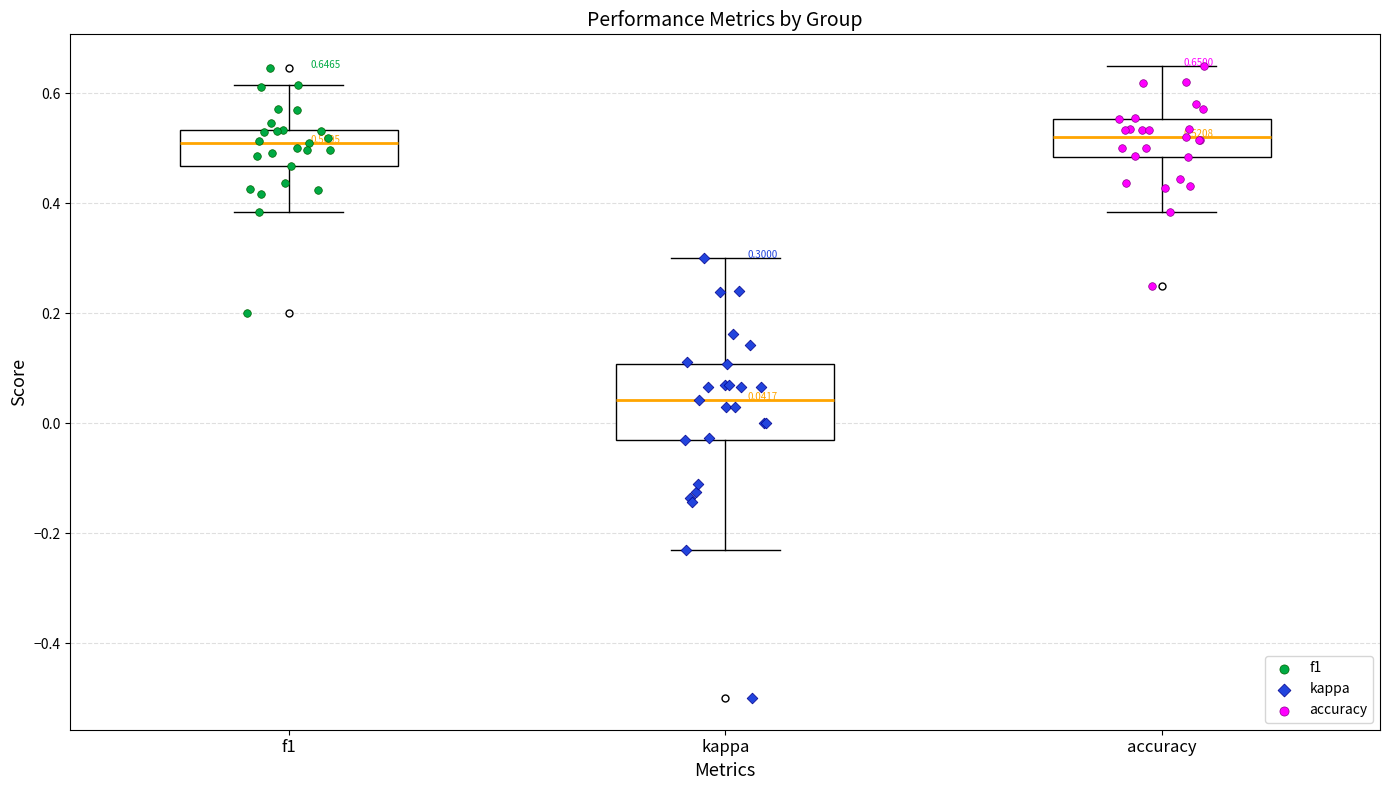

Which box is the tallest, from its lower edge to its upper edge?

kappa